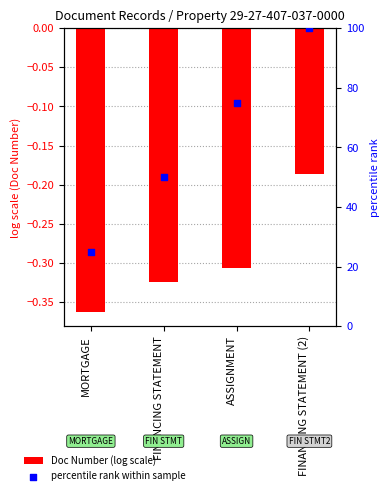

Is the value of percentile rank within sample at MORTGAGE greater than the value of Doc Number (log scale) at MORTGAGE?

Yes